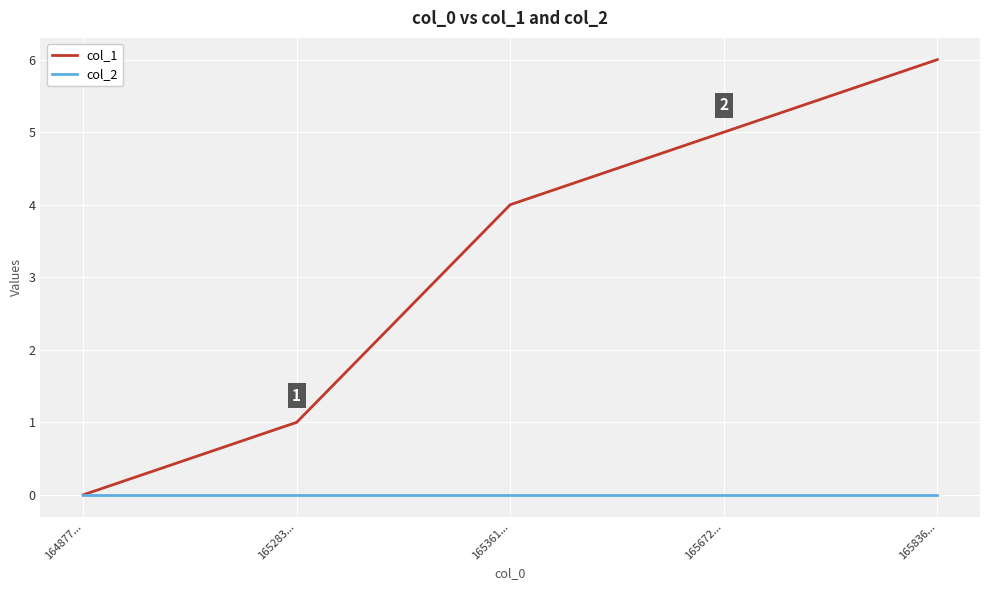

At which category is the sum across all series the highest?

165836...